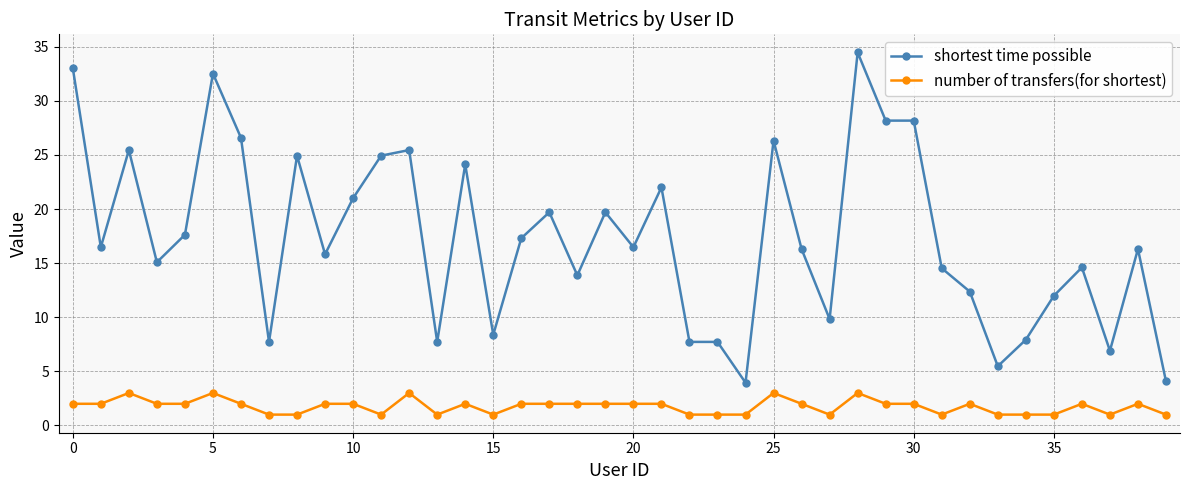

True or false: shortest time possible has more than 2 points higher than both neighbors.

True